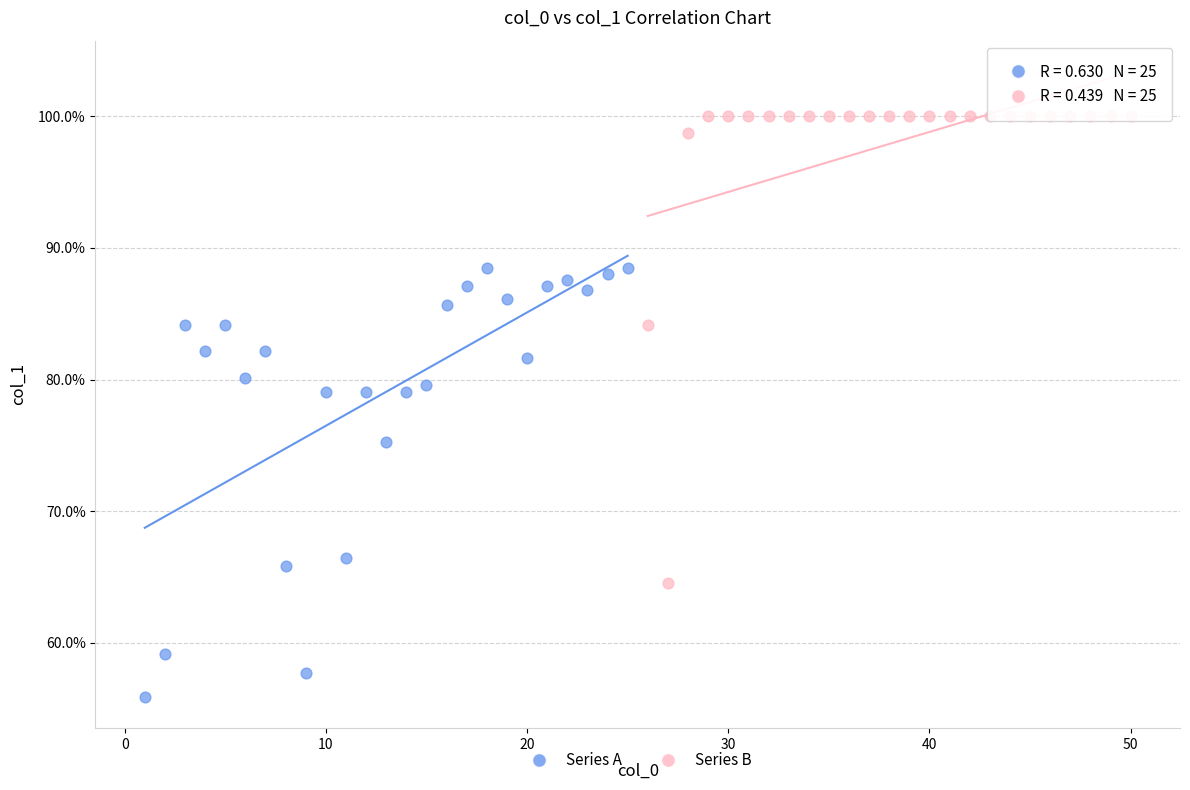

Which series has the largest Y range (max minus min)?

Series B